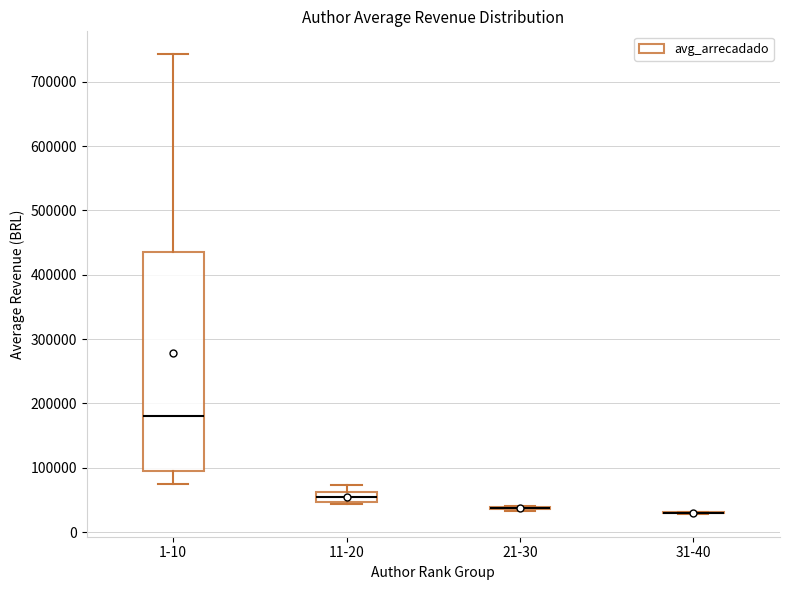

Reading left to right, transcribe this box plot: for each box, give where its median line is, the range the box spans, and where its two whiskers end, as read against the y-axis. The values are not printed on the chart, so give them approximately, as read against the axis.

1-10: median 180000, box 100000 to 440000, whiskers 70000 to 740000
11-20: median 50000 (inside the box), box 50000 to 60000, whiskers 40000 to 70000
21-30: box collapsed to a line at 40000, whiskers 30000 to 40000
31-40: box collapsed to a line at 30000, whiskers 30000 to 30000